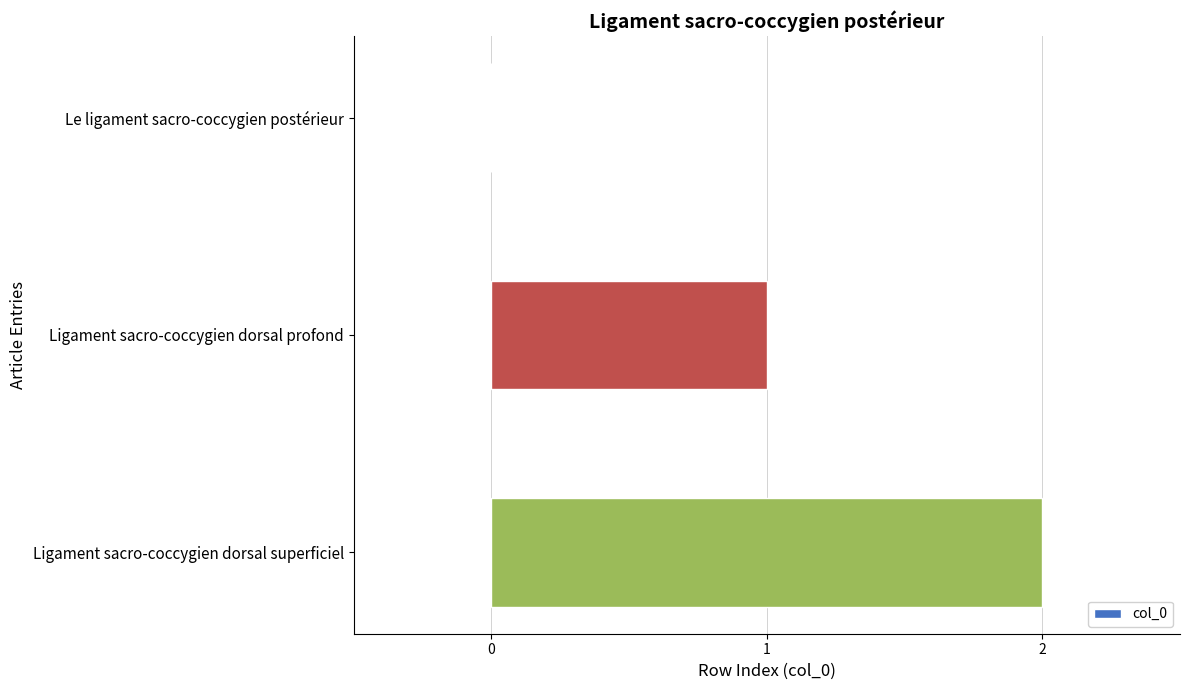

What is the change in value from Le ligament sacro-coccygien postérieur to Ligament sacro-coccygien dorsal profond?

+1